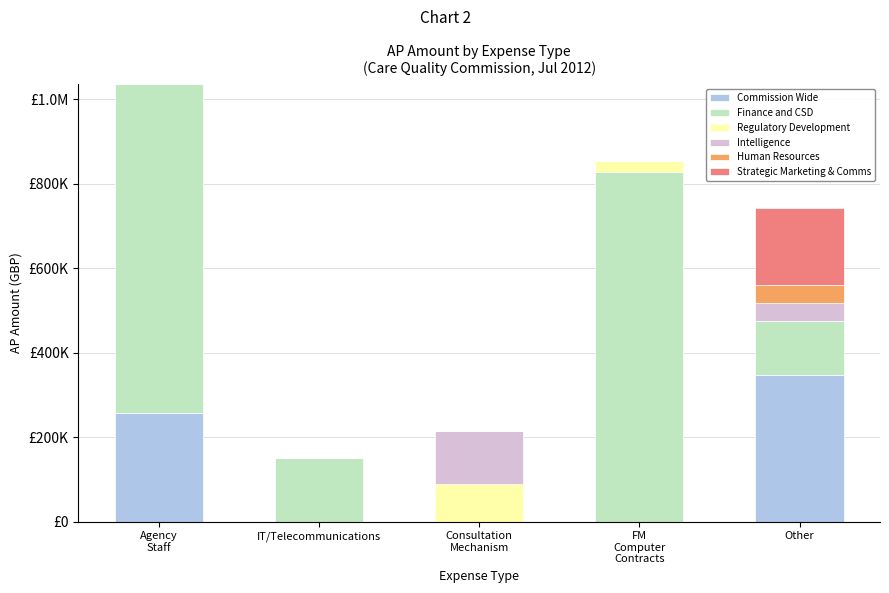

What are all the series names shown in the legend?

Commission Wide, Finance and CSD, Regulatory Development, Intelligence, Human Resources, Strategic Marketing & Comms